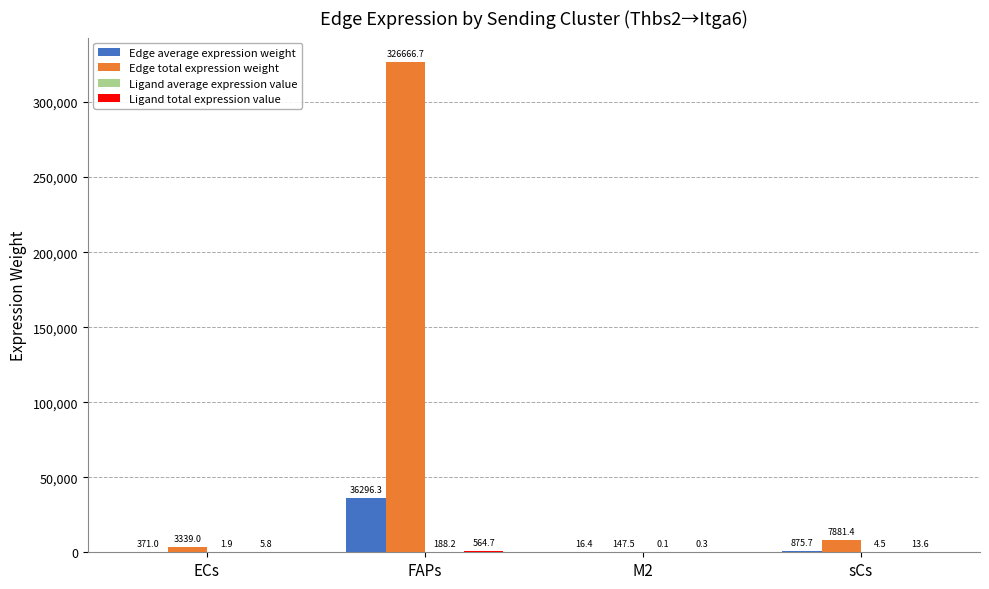

Which category has the highest value in the Edge total expression weight series?

FAPs